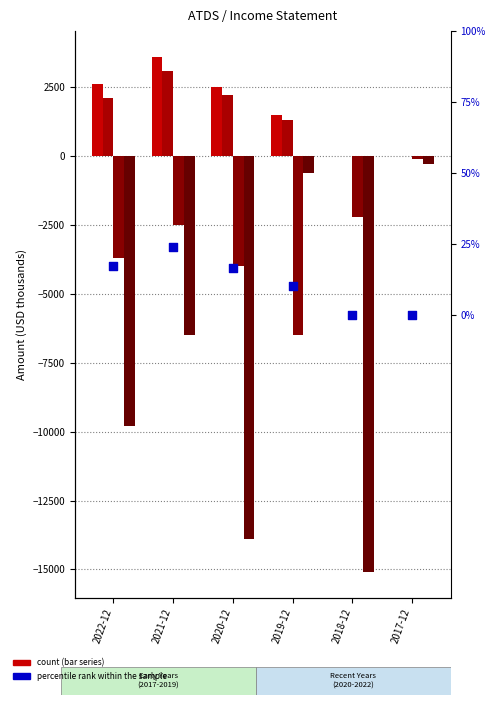

Which series has the largest total across all categories?

Total Revenue